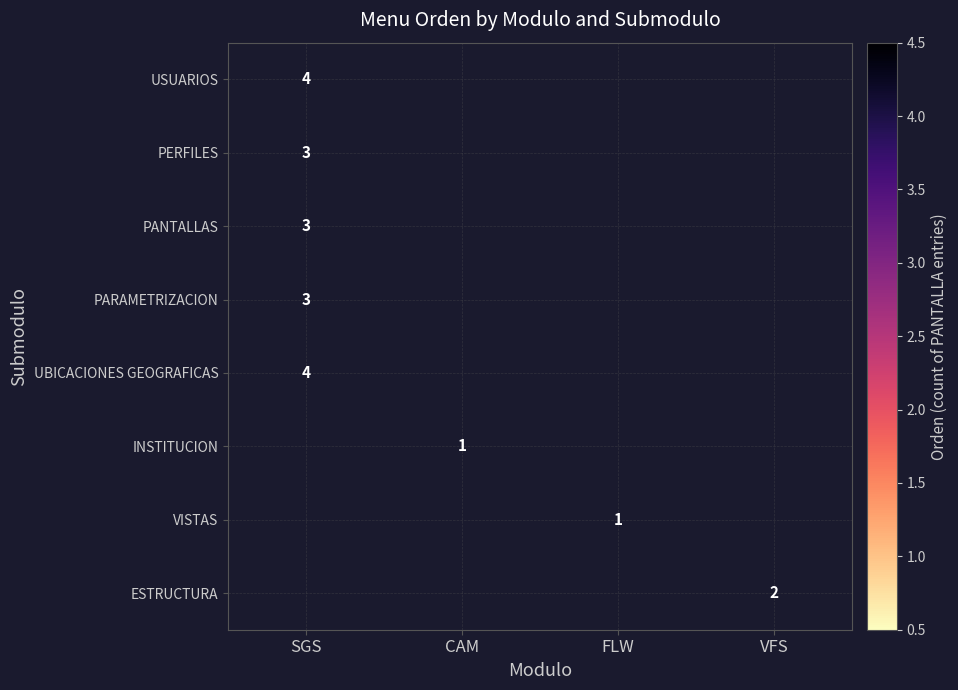

Is it true that UBICACIONES GEOGRAFICAS equals 4 at SGS?

True